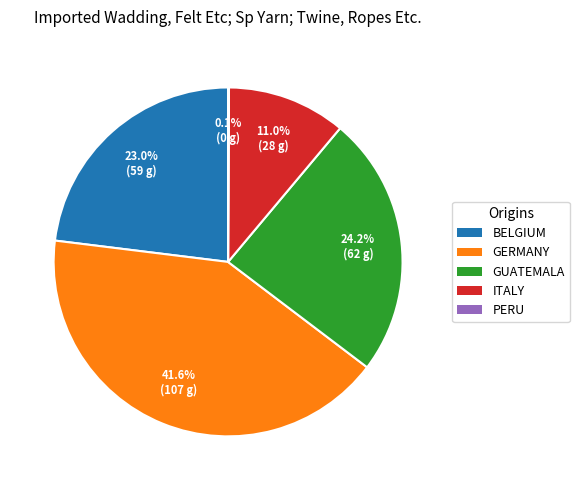

Do GERMANY and BELGIUM together represent more than half of the pie?

Yes